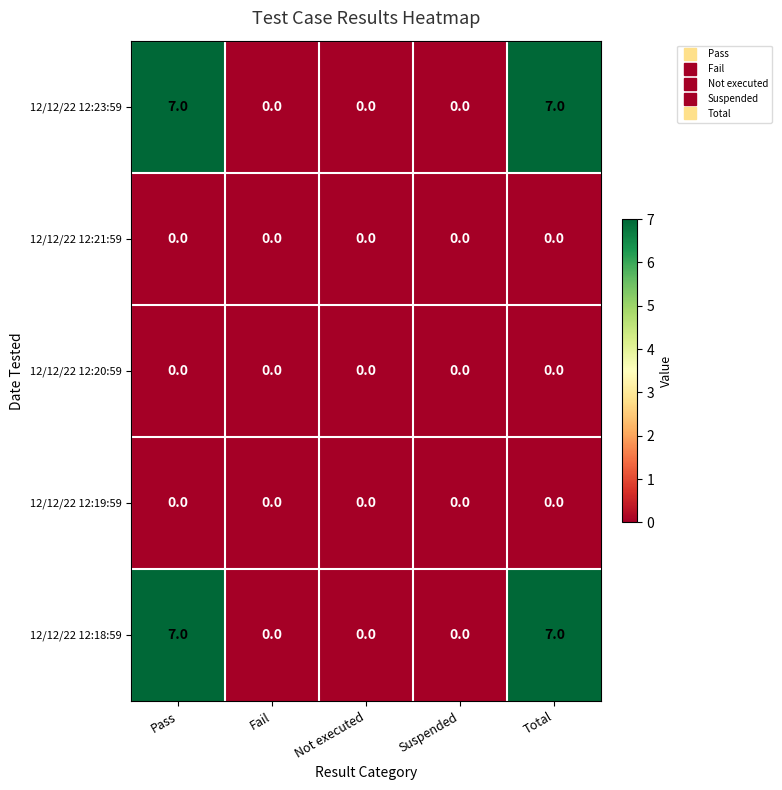

True or false: 12/12/22 12:23:59 has a value of -3 at Not executed.

False